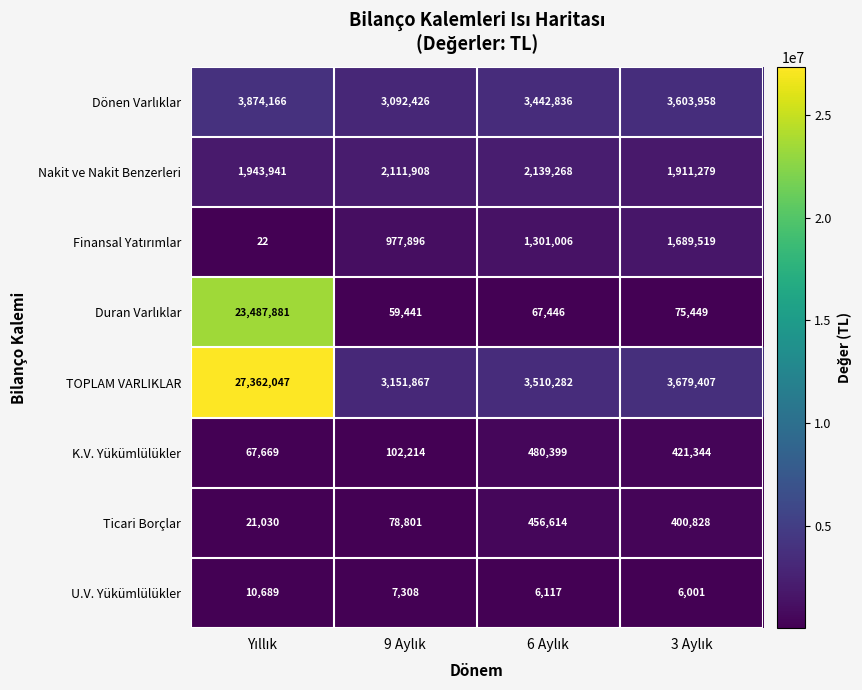

What is the difference between the maximum and minimum values in the TOPLAM VARLIKLAR series?

24210180